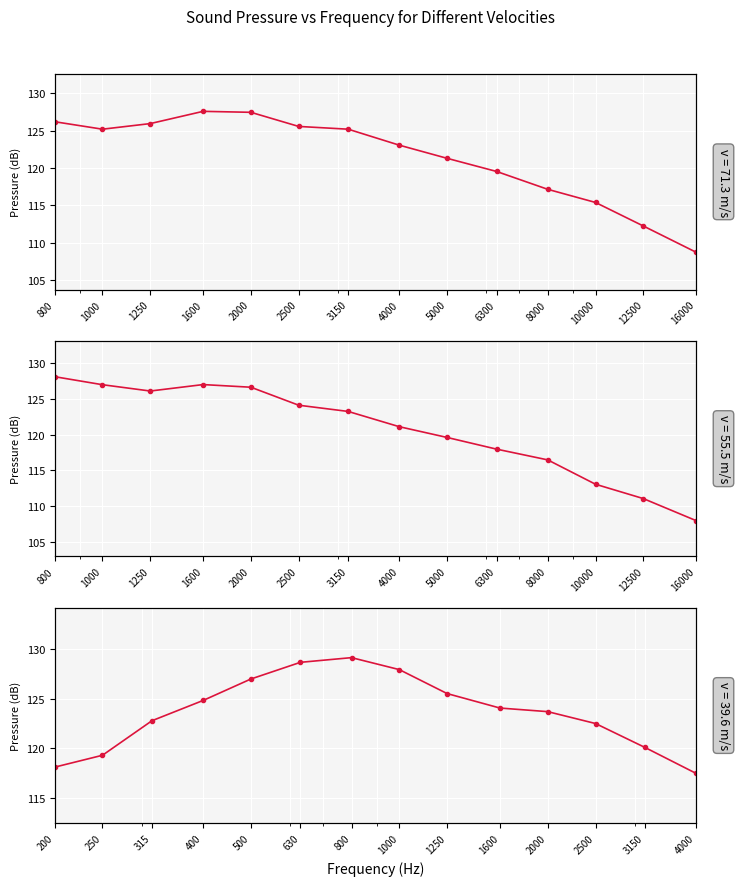

Which series changed the most between 1250 and 12500?

v=55.5